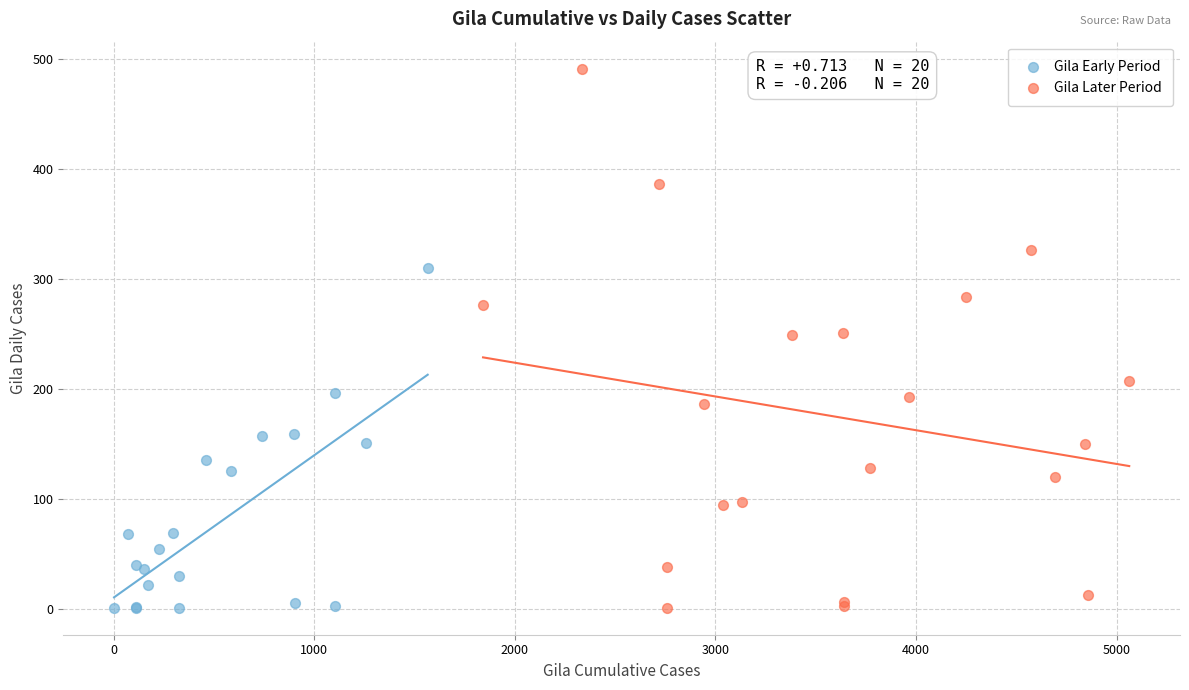

Which series reaches the maximum Y coordinate?

Gila Later Period